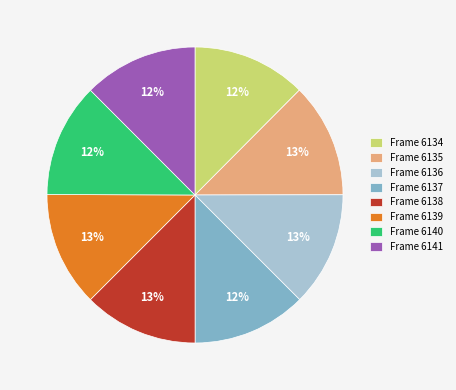

To the nearest percent, what portion does Frame 6134 represent?

12%